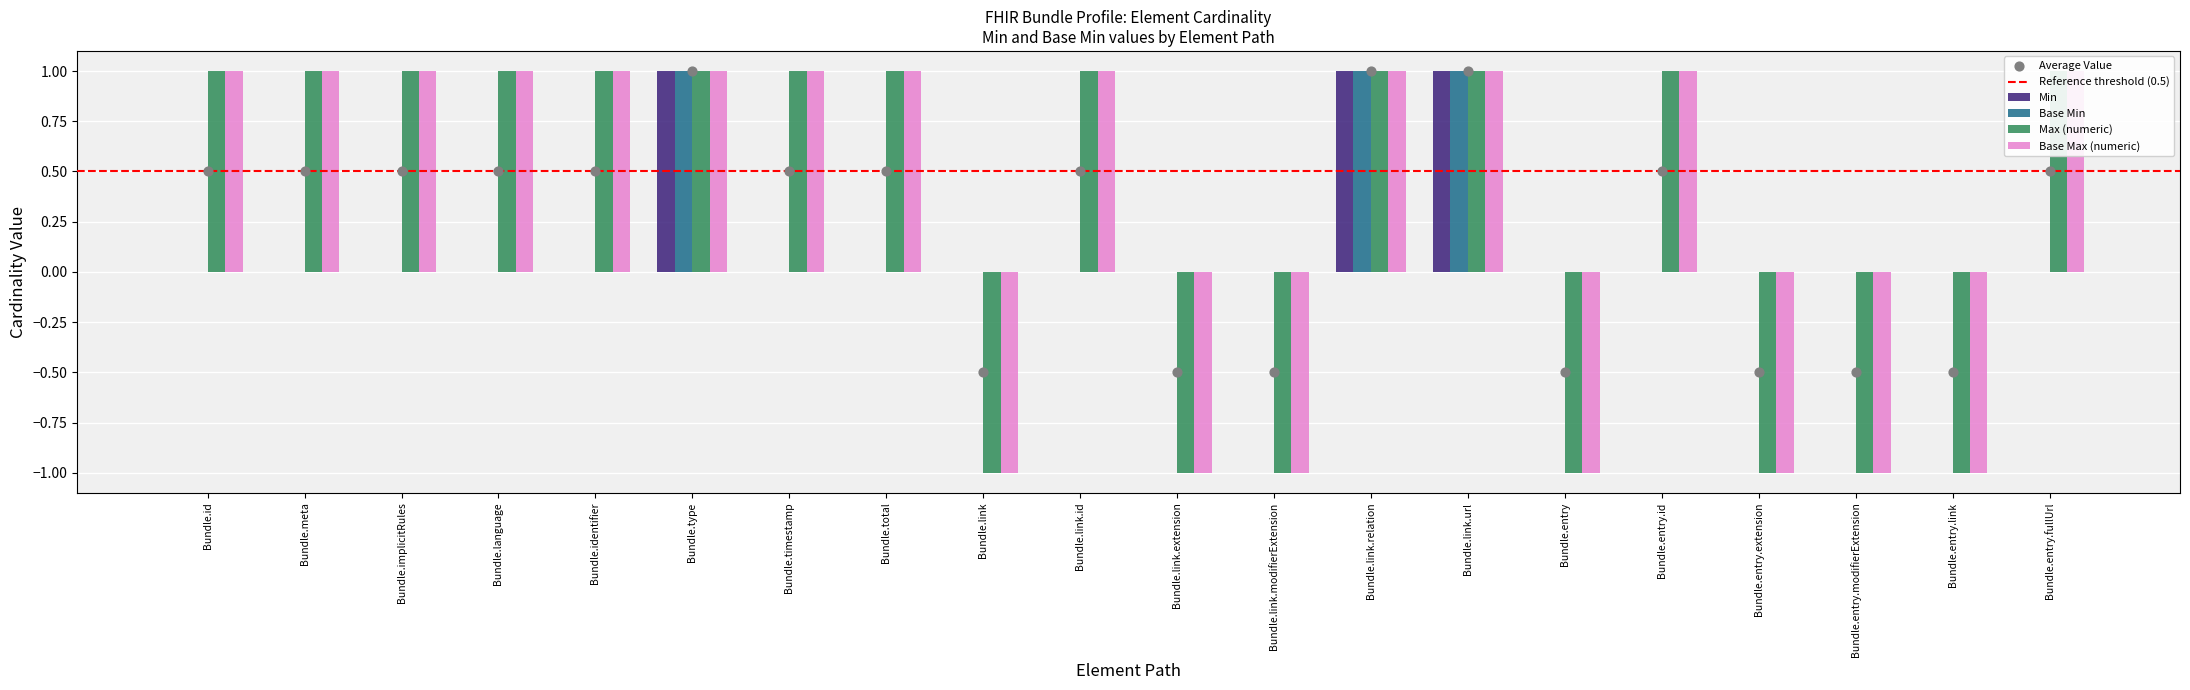

Is the value of Min at Bundle.meta greater than the value of Base Min at Bundle.total?

No